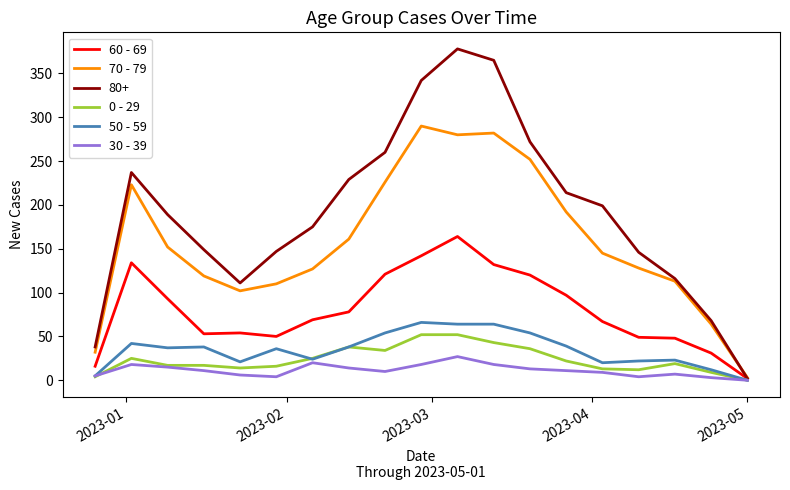

What is the sum of all 70 - 79 values?

3001